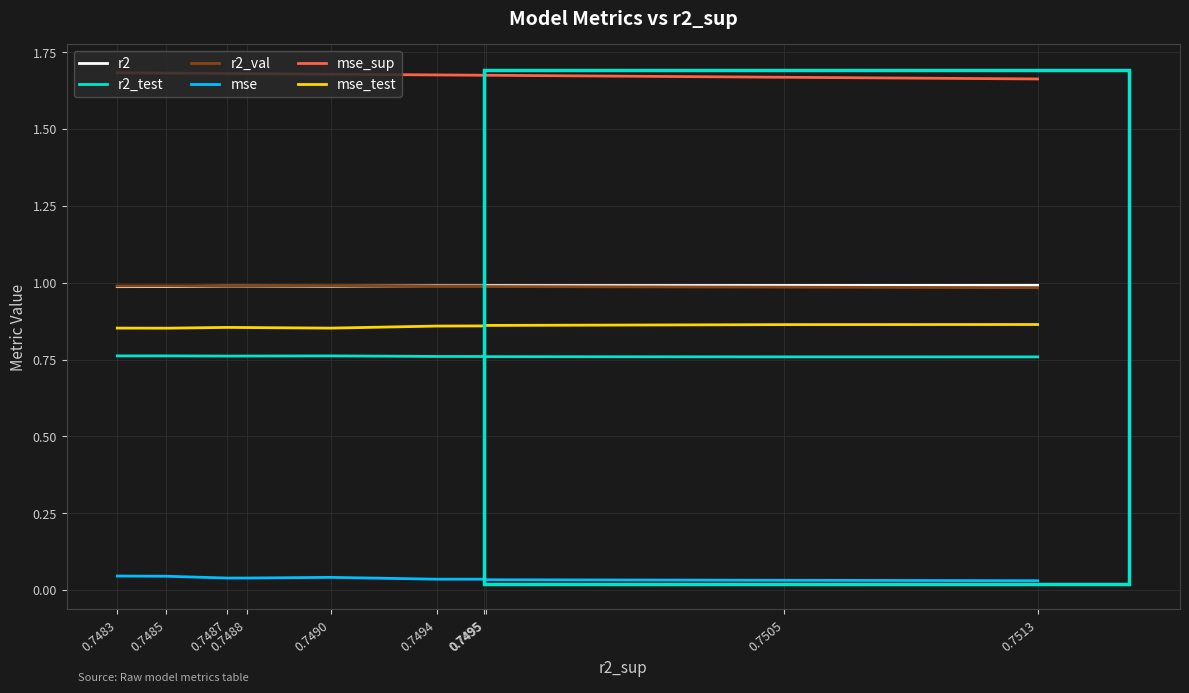

Between 0.7494 and 0.7488, which series saw the biggest shift?

mse_test